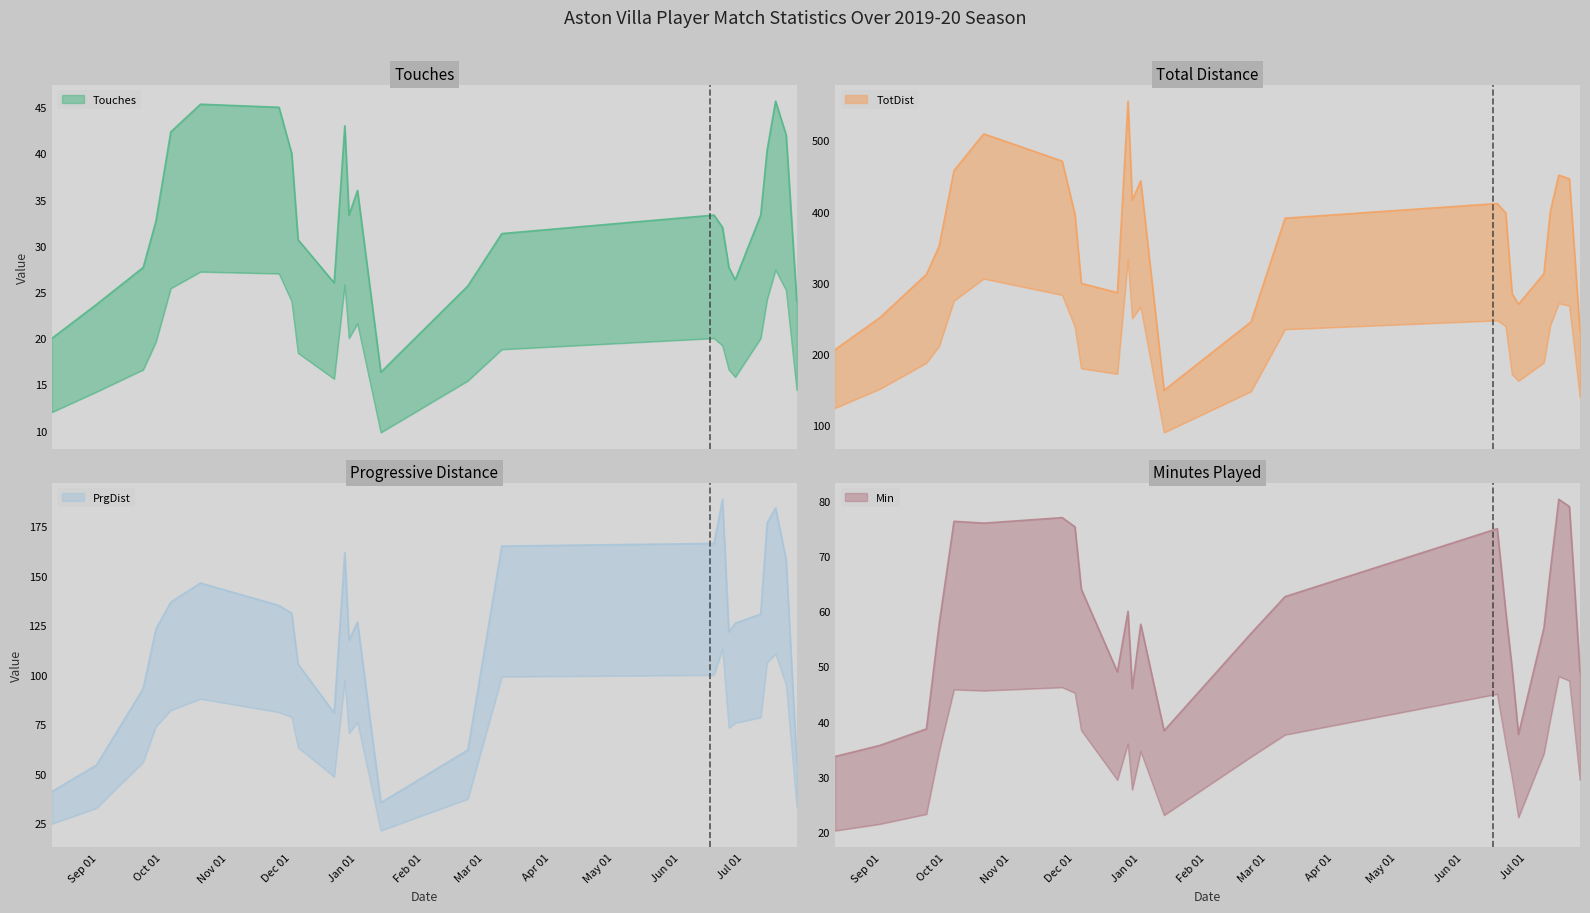

Does the chart display data point markers on the line(s)?

No